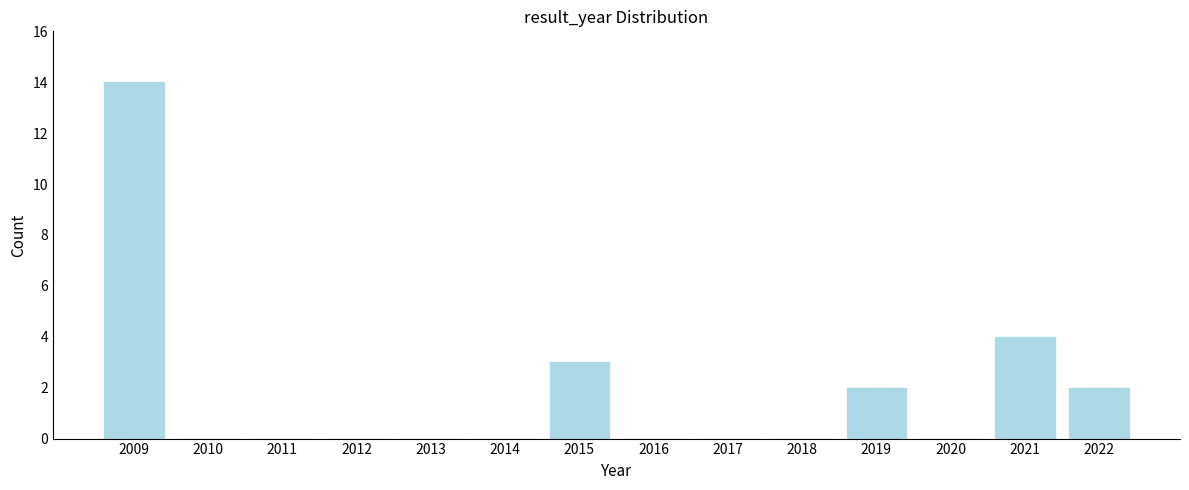

Reading left to right, list all the values displayed in this chart.

2009=14	2010=0	2011=0	2012=0	2013=0	2014=0	2015=3	2016=0	2017=0	2018=0	2019=2	2020=0	2021=4	2022=2